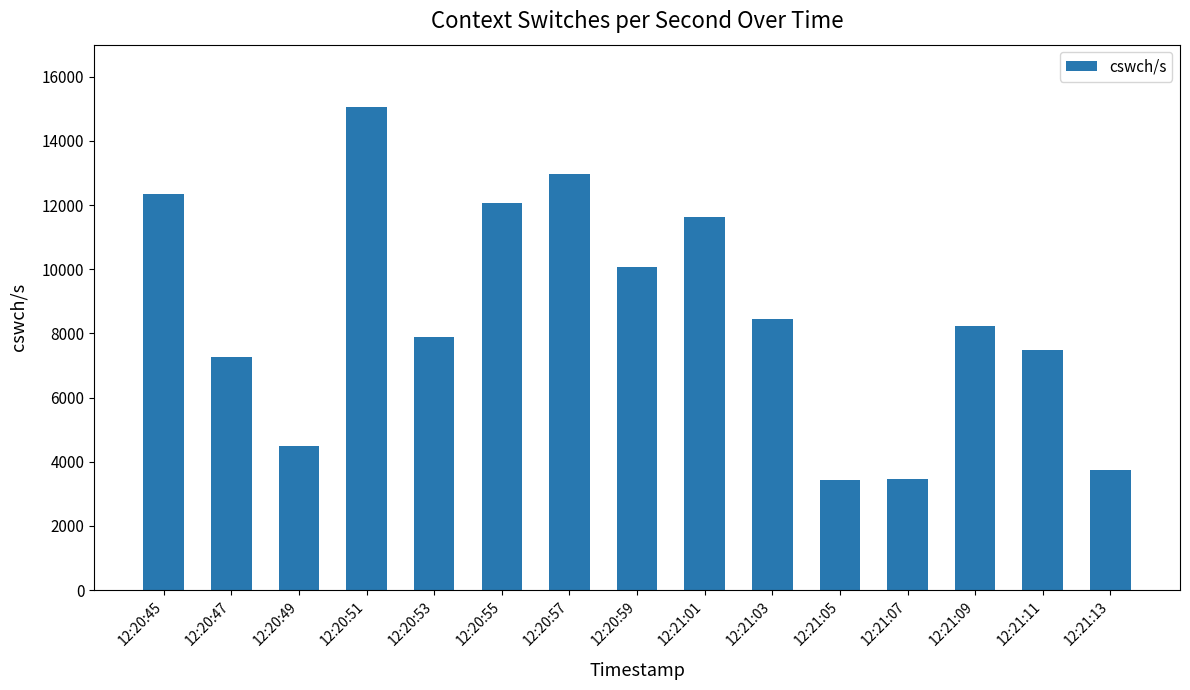

The chart shows a value of 7267 at 12:20:47. True or false?

True